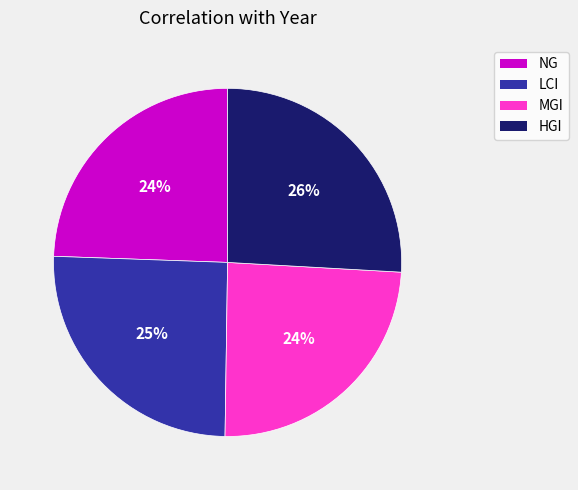

To the nearest percent, what is the difference between the largest and smallest slice percentages?

2%